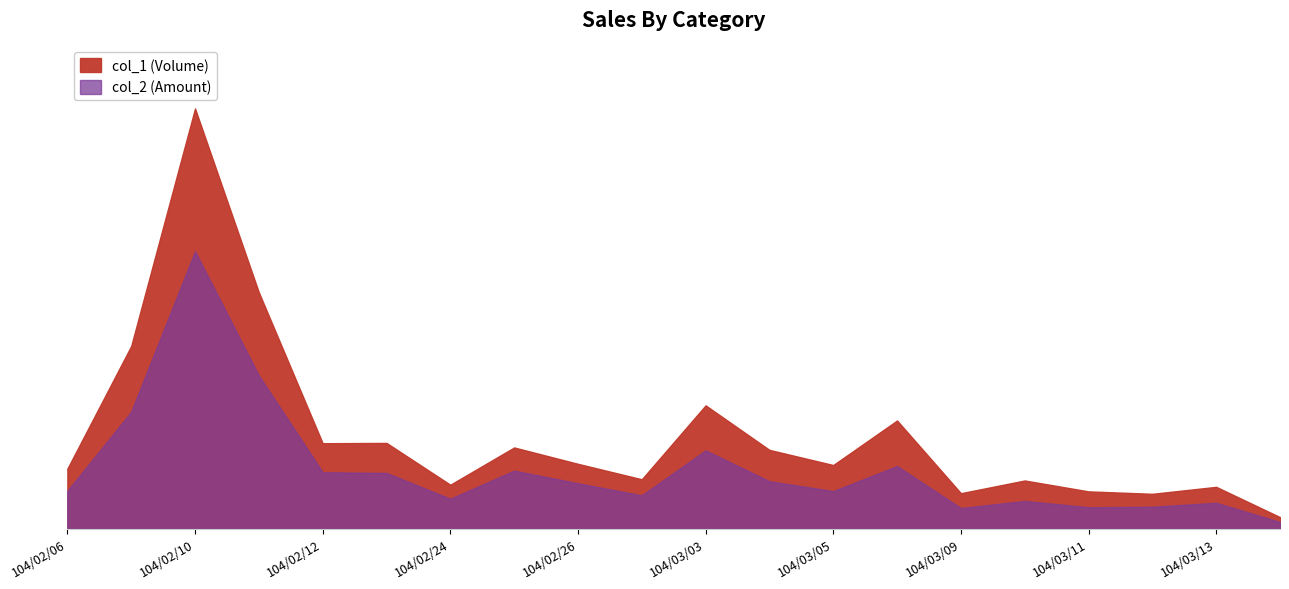

True or false: col_1 has a value of 230927 at 104/03/02.

False